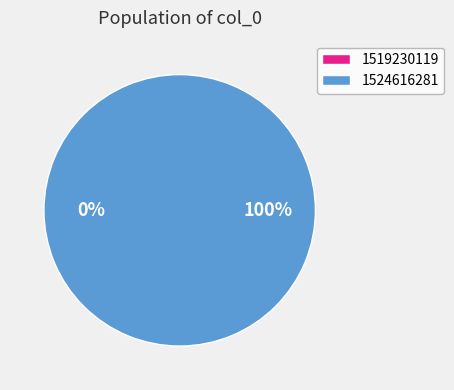

Do 1524616281 and 1519230119 together represent more than half of the pie?

Yes